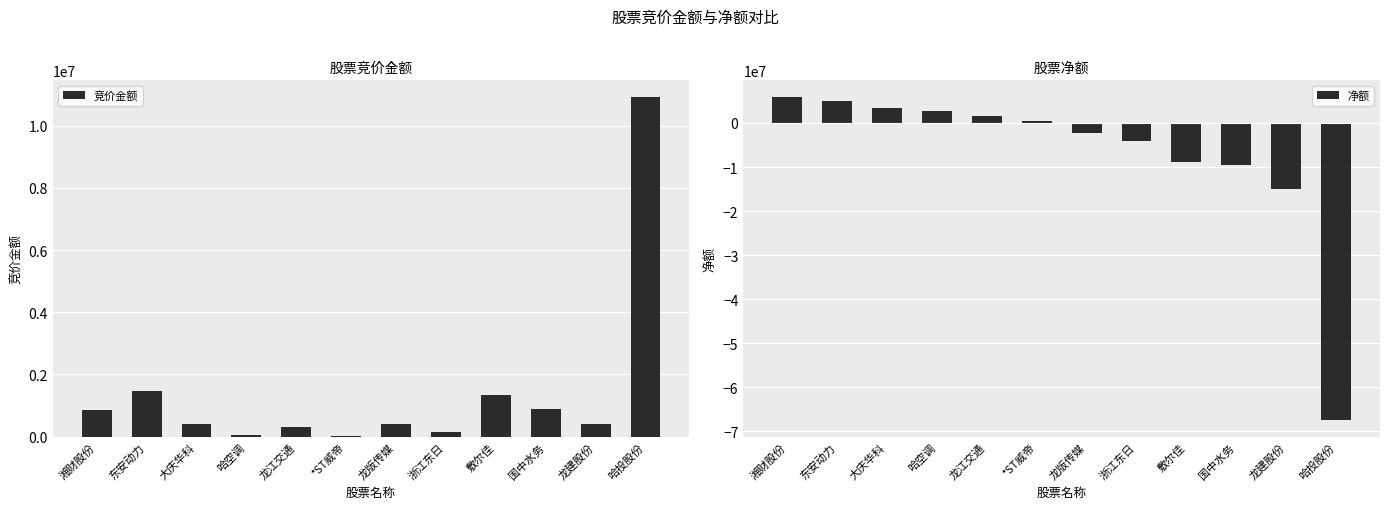

Are the bars horizontal?

No